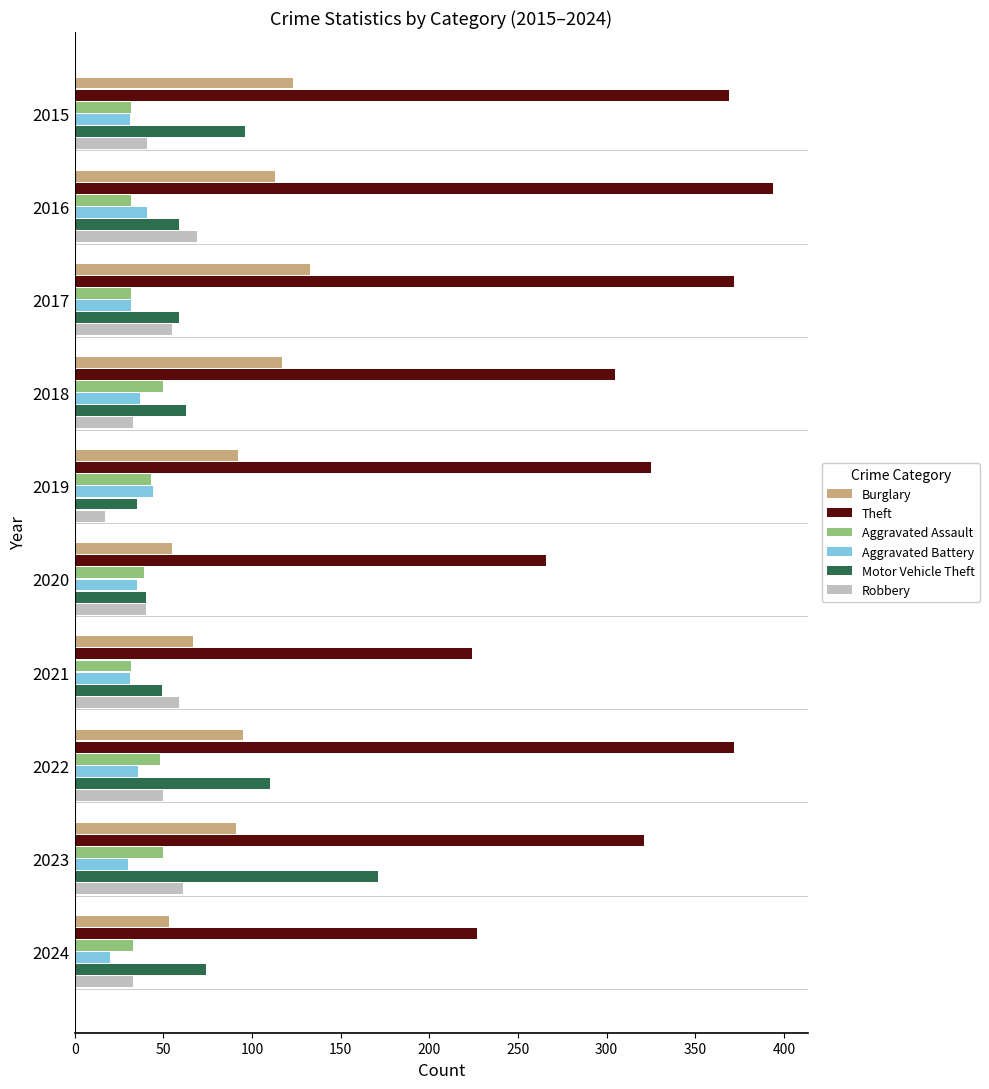

What is the sum of the Aggravated Assault values at 2019 and 2020?

82